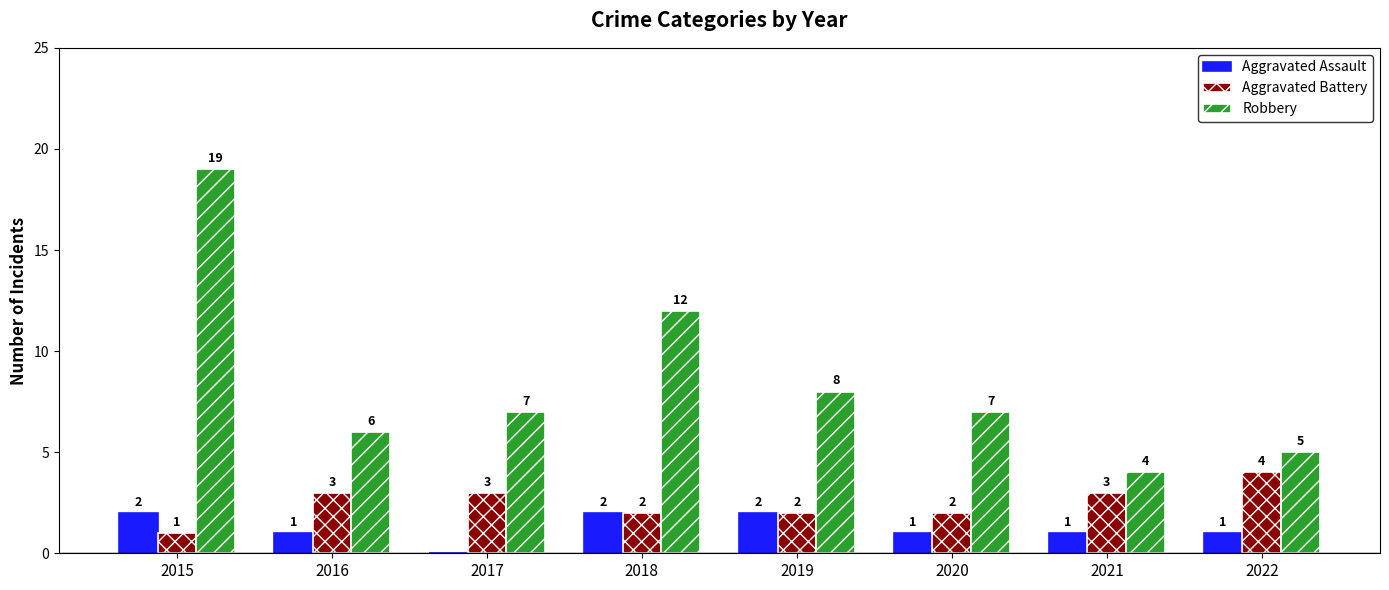

How many groups of bars are there?

8